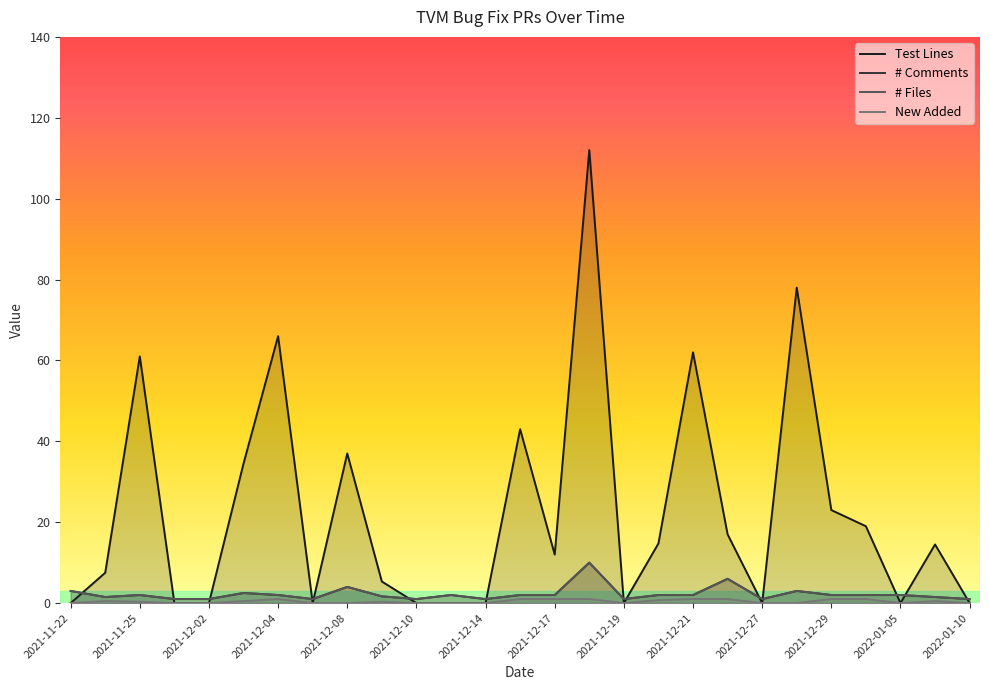

What is the sum of all #comment values?

83